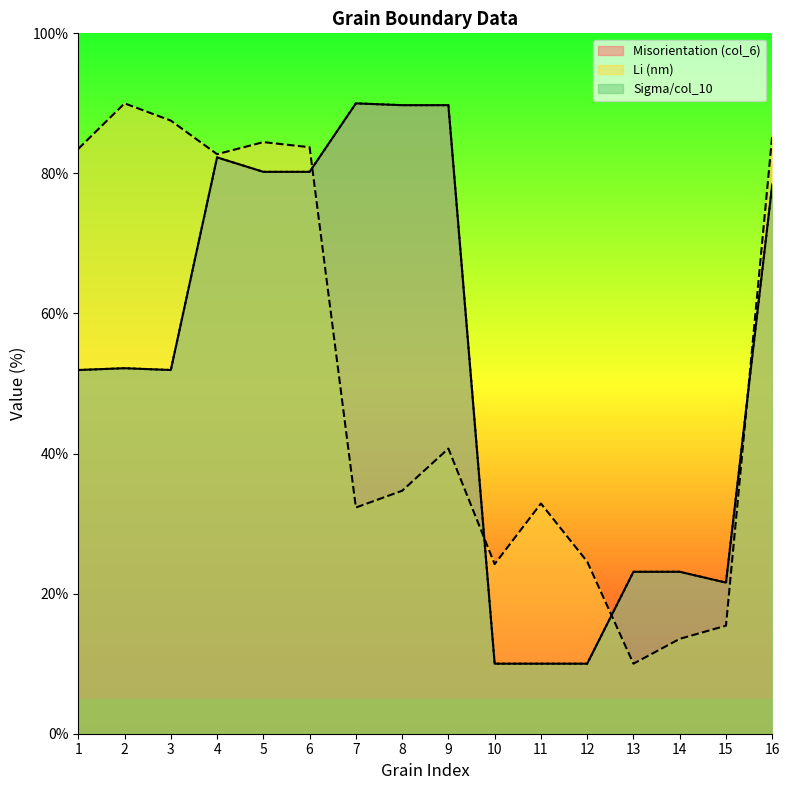

Reading right to left, what are all the values shown in this chart?

Misorientation (col_6): 16=78.4	15=21.6	14=23.1	13=23.1	12=10.0	11=10.0	10=10.0	9=89.7	8=89.7	7=90.0	6=80.2	5=80.2	4=82.3	3=51.9	2=52.2	1=51.9
Sigma/col_10: 16=78.4	15=21.6	14=23.1	13=23.1	12=10.0	11=10.0	10=10.0	9=89.7	8=89.7	7=90.0	6=80.2	5=80.2	4=82.3	3=51.9	2=52.2	1=51.9
Li (nm): 16=85.4	15=15.4	14=13.5	13=10.0	12=24.6	11=32.9	10=24.2	9=40.7	8=34.7	7=32.3	6=83.7	5=84.5	4=82.7	3=87.5	2=90.0	1=83.5